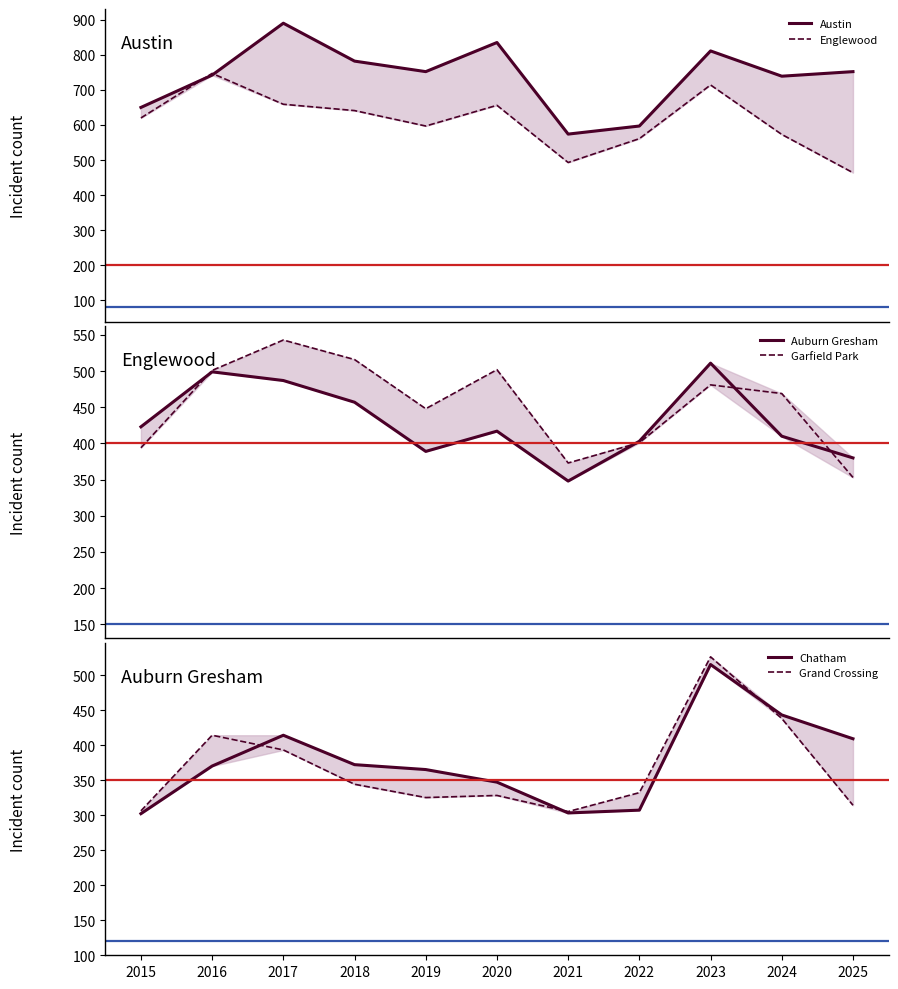

What is the sum of the Grand Crossing values at 2020 and 2022?

660